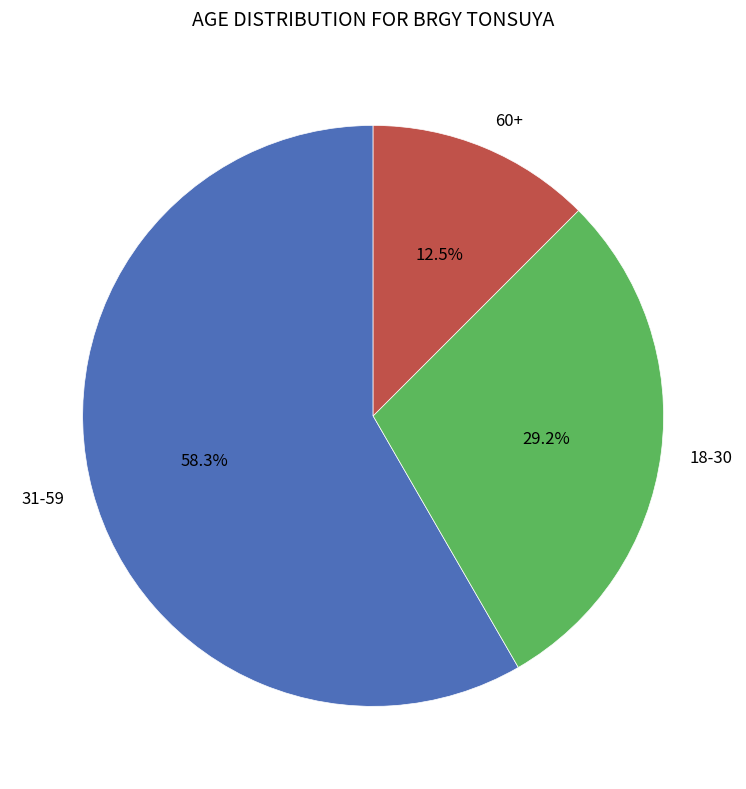

Is 60+ the majority of the pie?

No